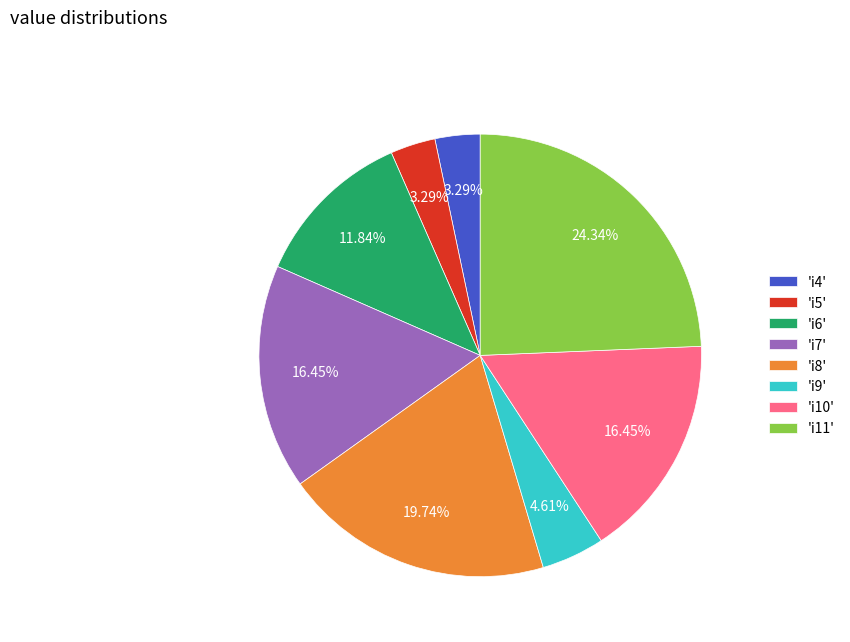

How many segments does this pie chart have?

8